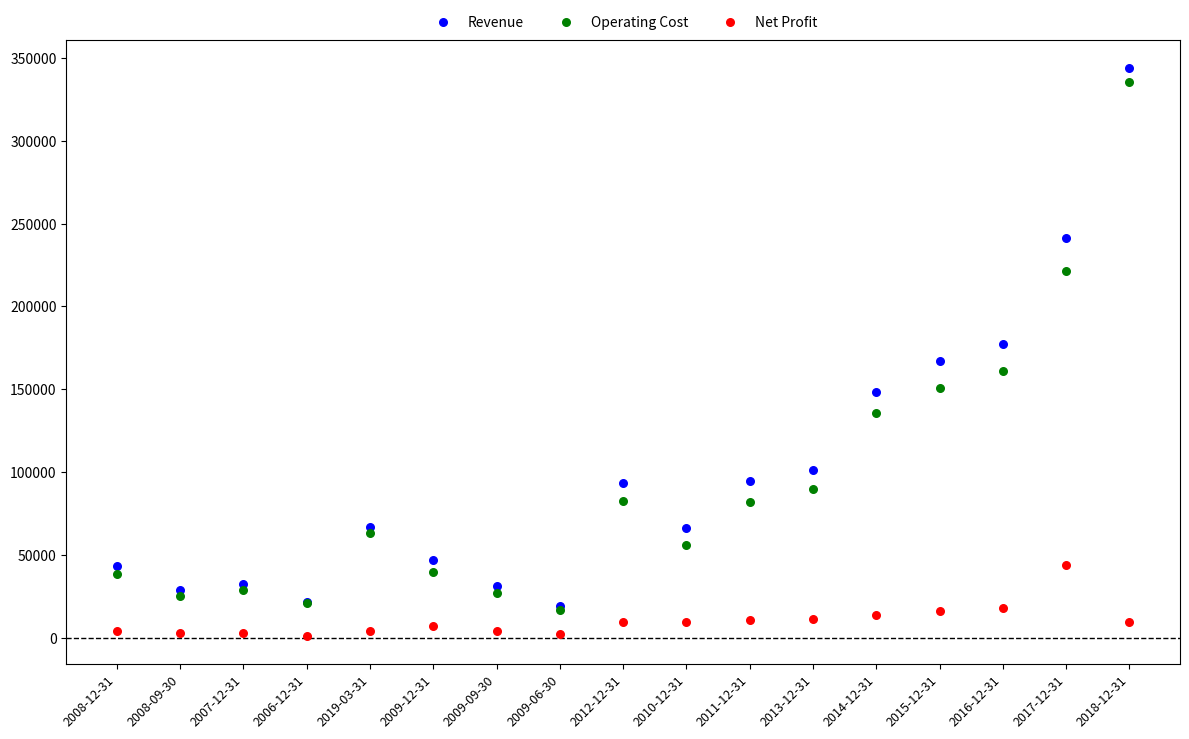

Which series contains the lowest Y value?

Net Profit